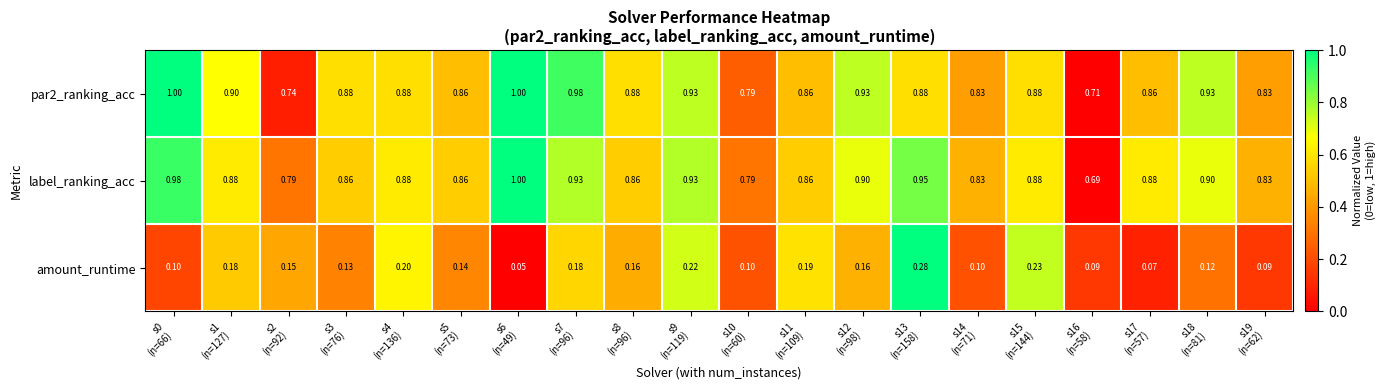

At s1
(n=127), list the series in order from largest to smallest.

par2_ranking_acc, label_ranking_acc, amount_runtime